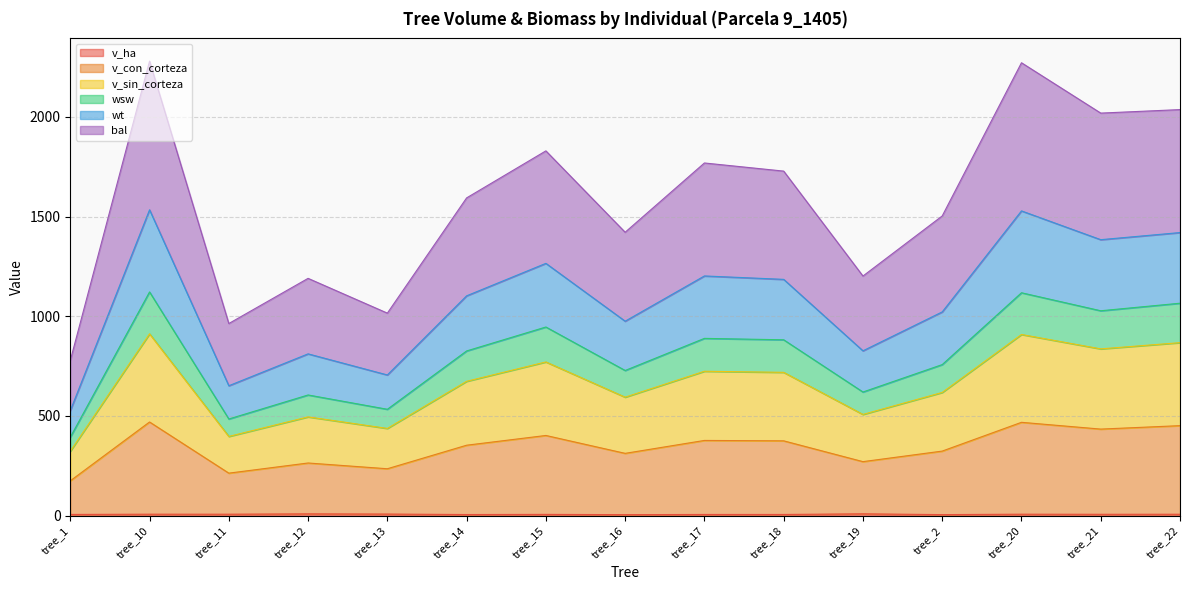

Does the chart display data point markers on the line(s)?

No